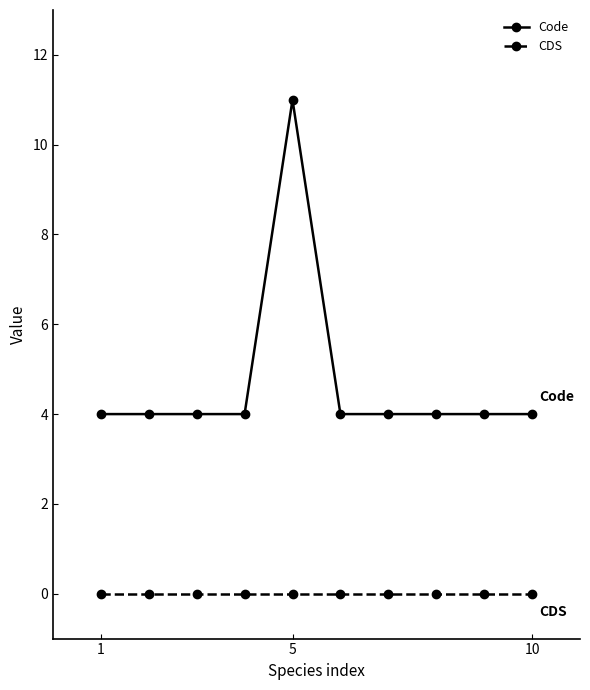

List the series in order of their overall mean, highest first.

Code, CDS